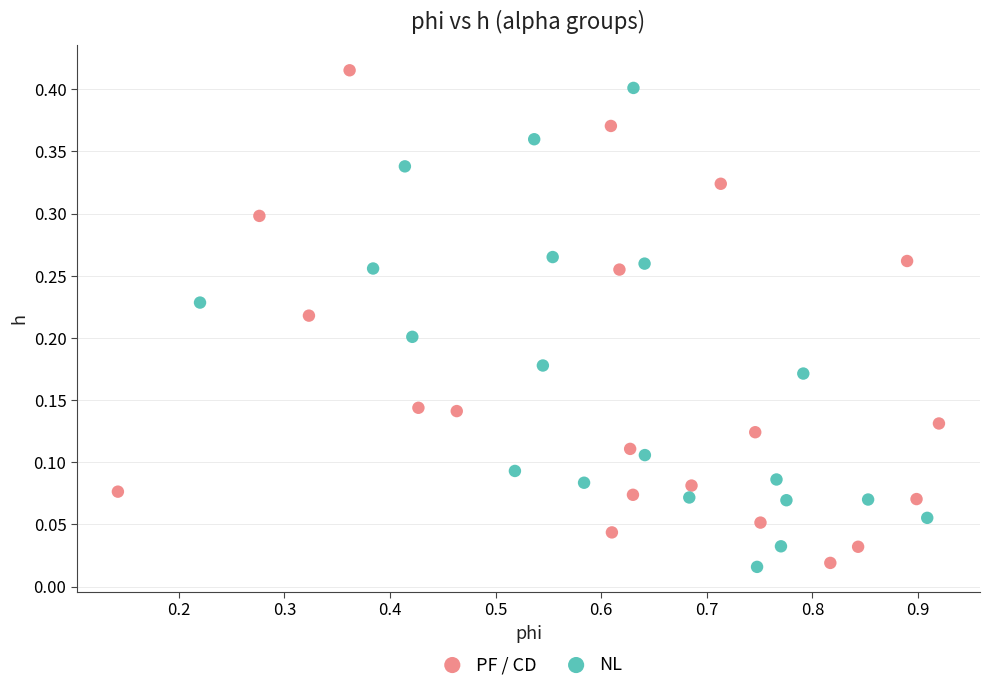

What are all the series names shown in the legend?

PF / CD, NL